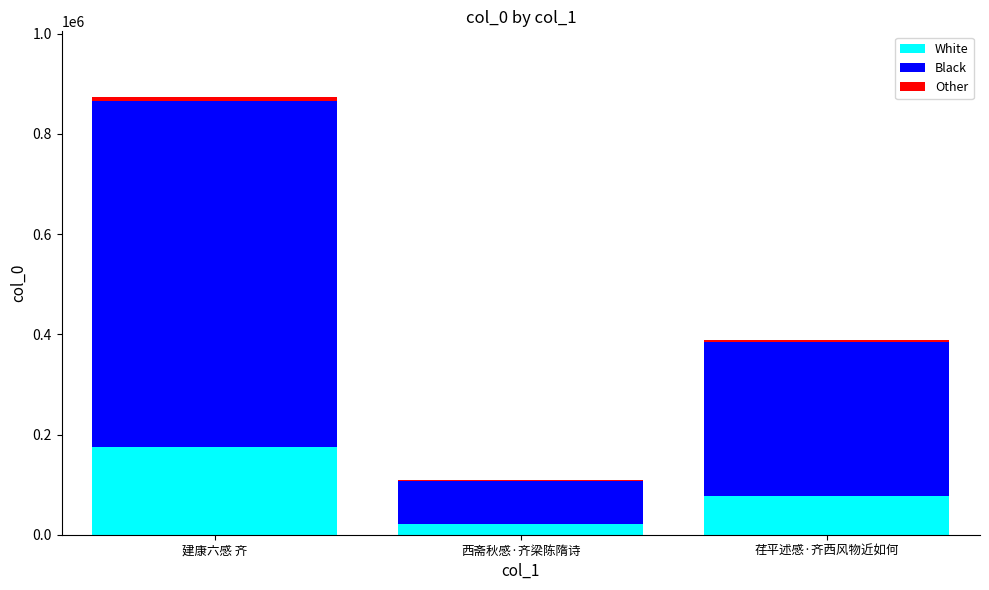

True or false: White has a value of 71502.8 at 建康六感 齐.

False